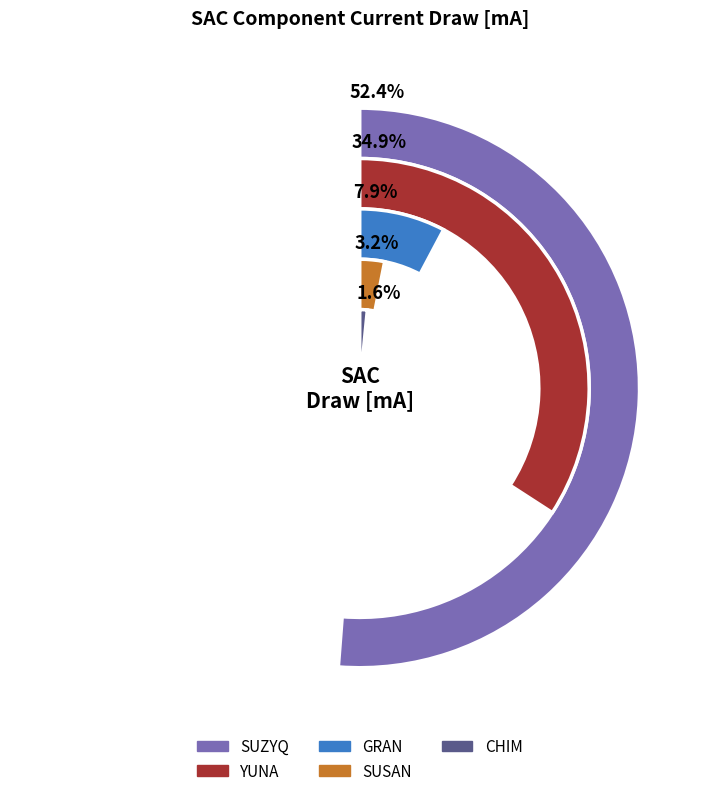

Which category accounts for the majority?

SUZYQ